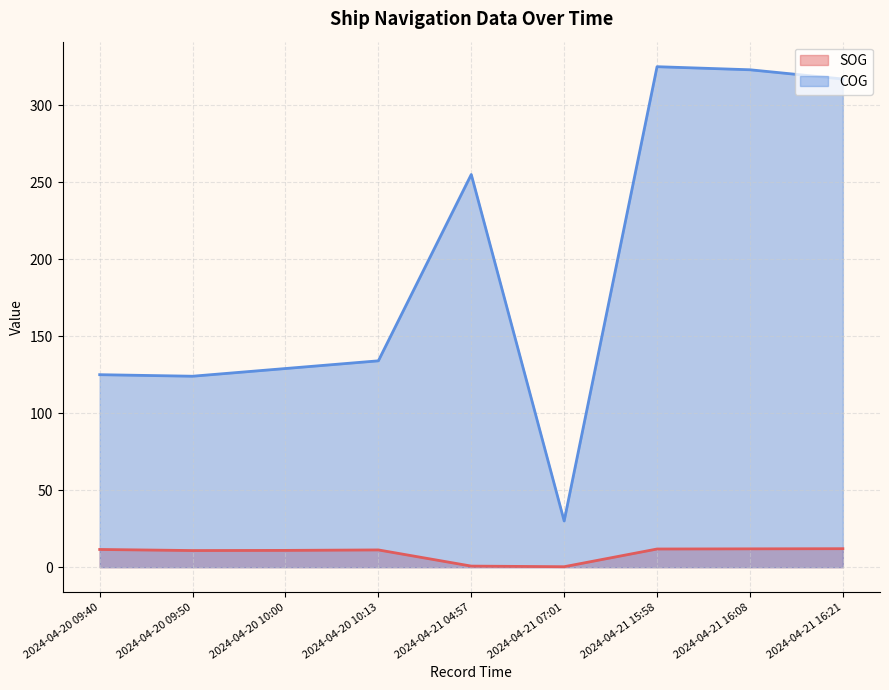

What is the approximate value of COG at 2024-04-21 07:01?

30.0